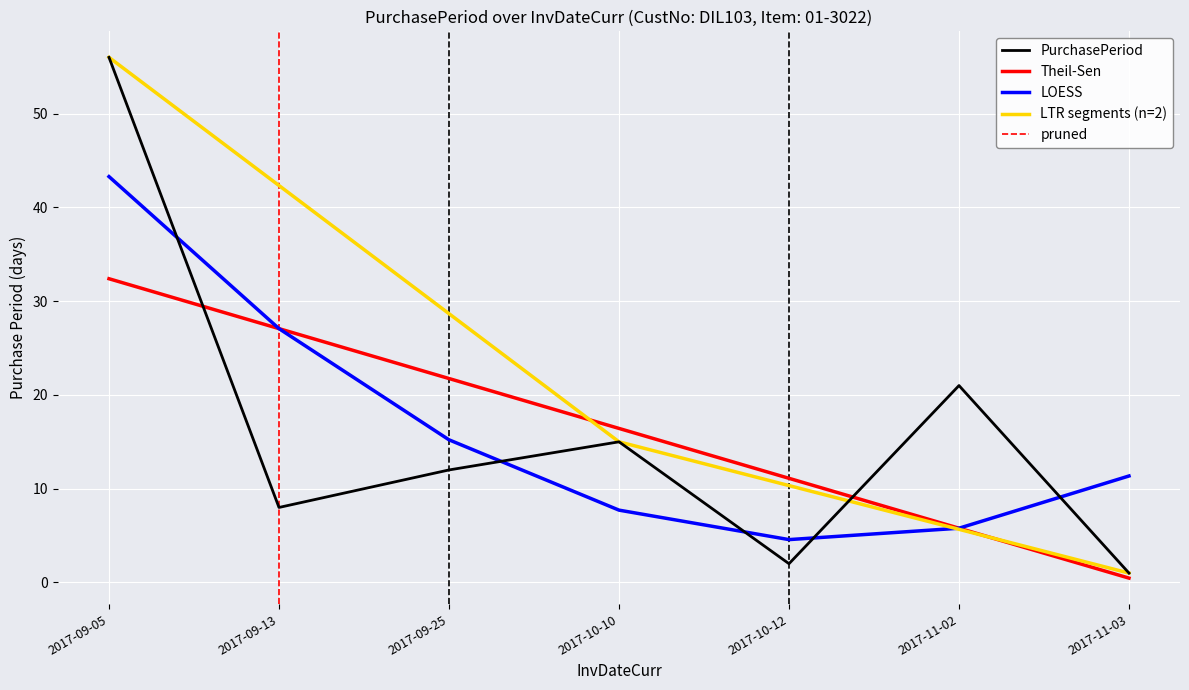

List the labels in order of value, largest first.

2017-09-05, 2017-11-02, 2017-10-10, 2017-09-25, 2017-09-13, 2017-10-12, 2017-11-03